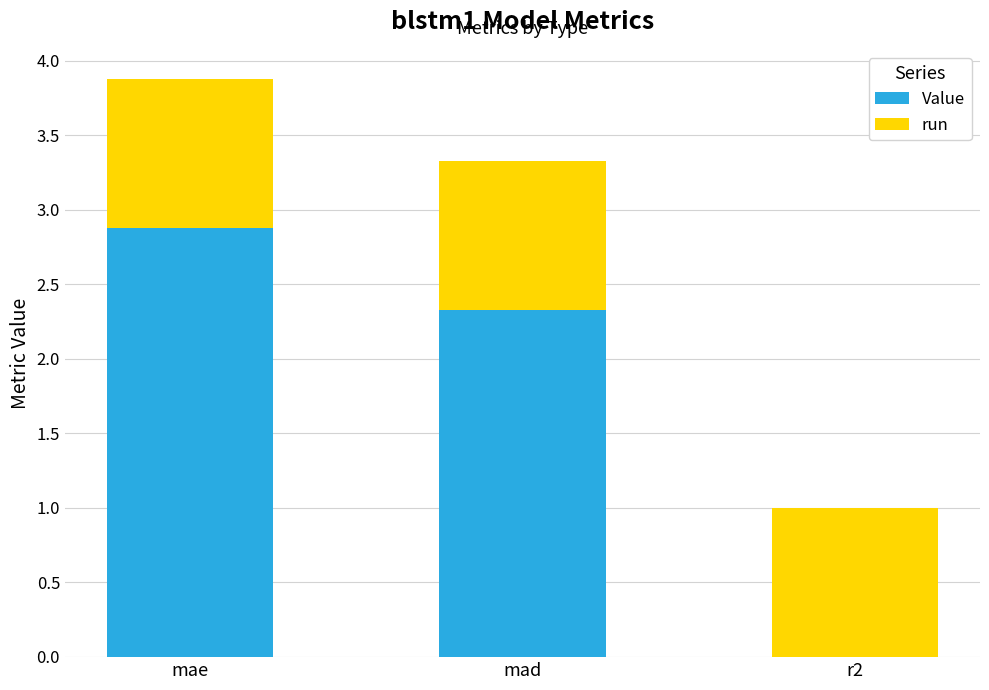

Which series has the largest range (max minus min)?

Value